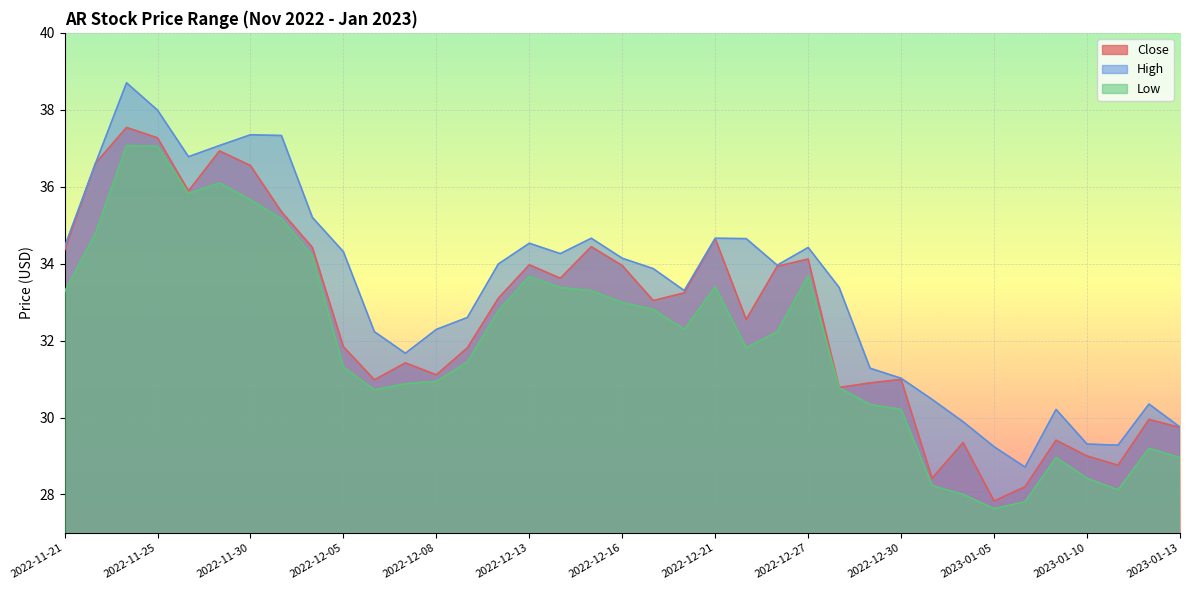

What is the sum of all Close values?

1206.0